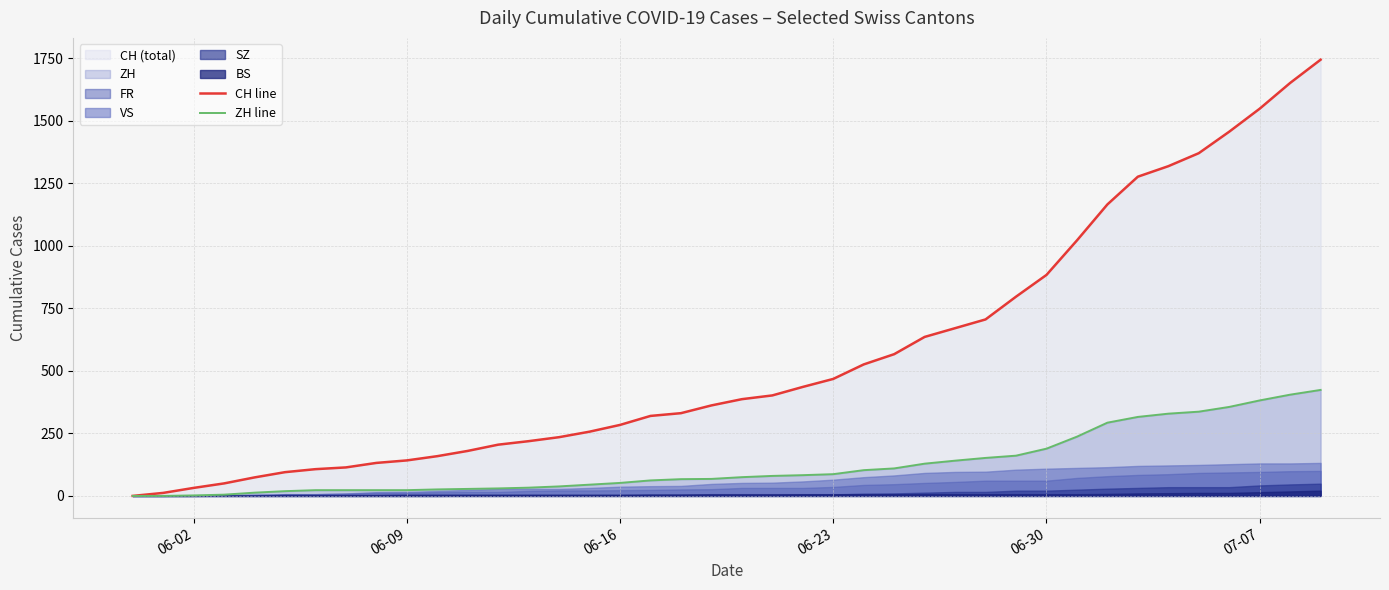

What is the highest value of the CH line series?

1745